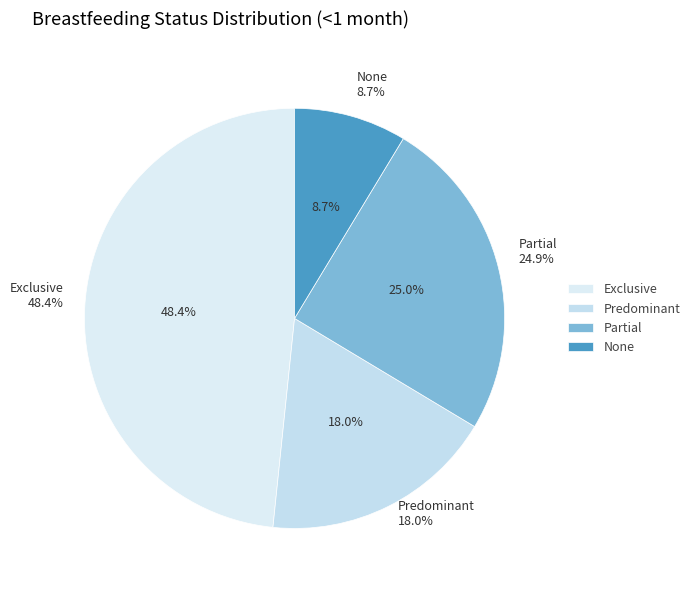

To the nearest percent, what is the difference between the Exclusive and None slice percentages?

40%